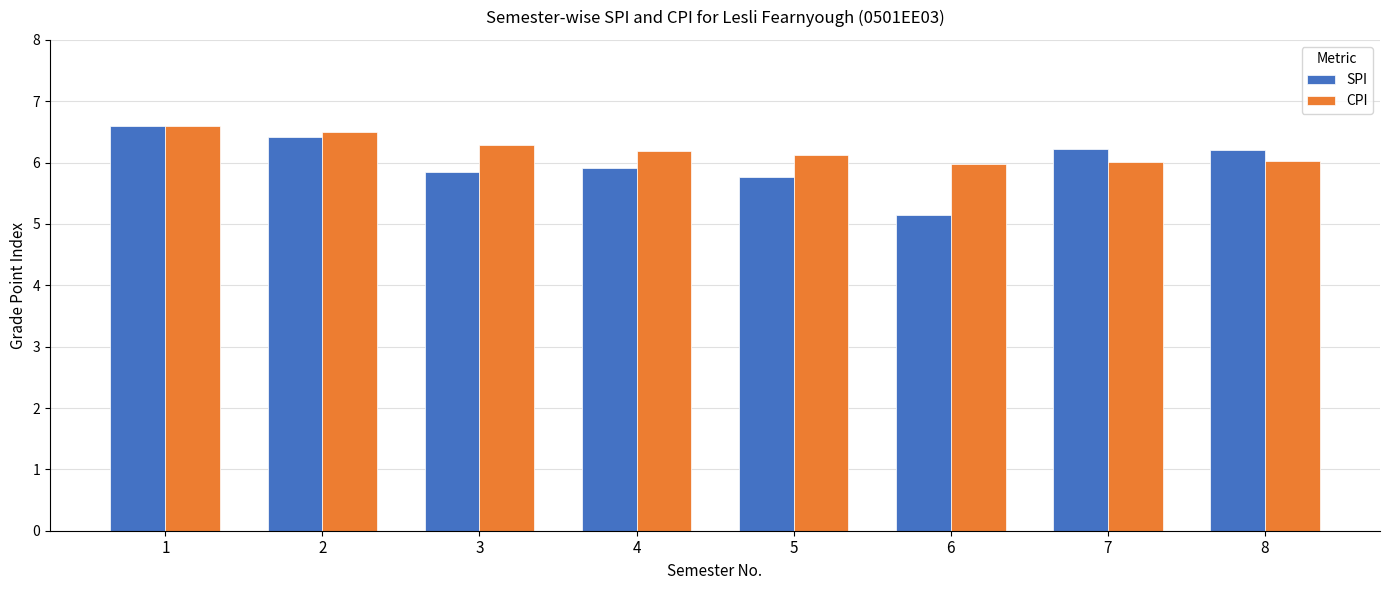

The value of CPI at 8 is 2.5. True or false?

False